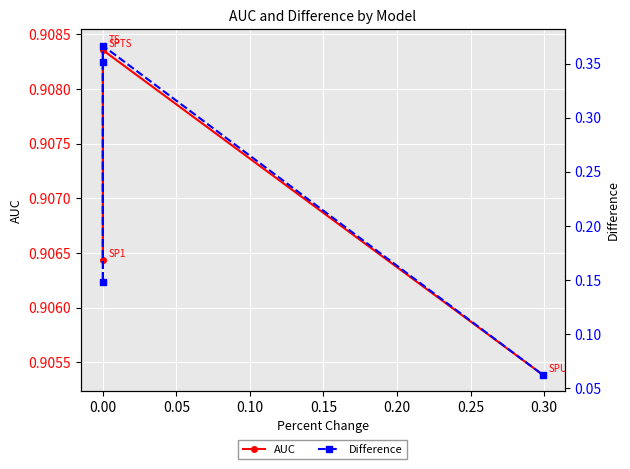

What is the difference between the Difference values at 0.10 and 0.00?

0.1